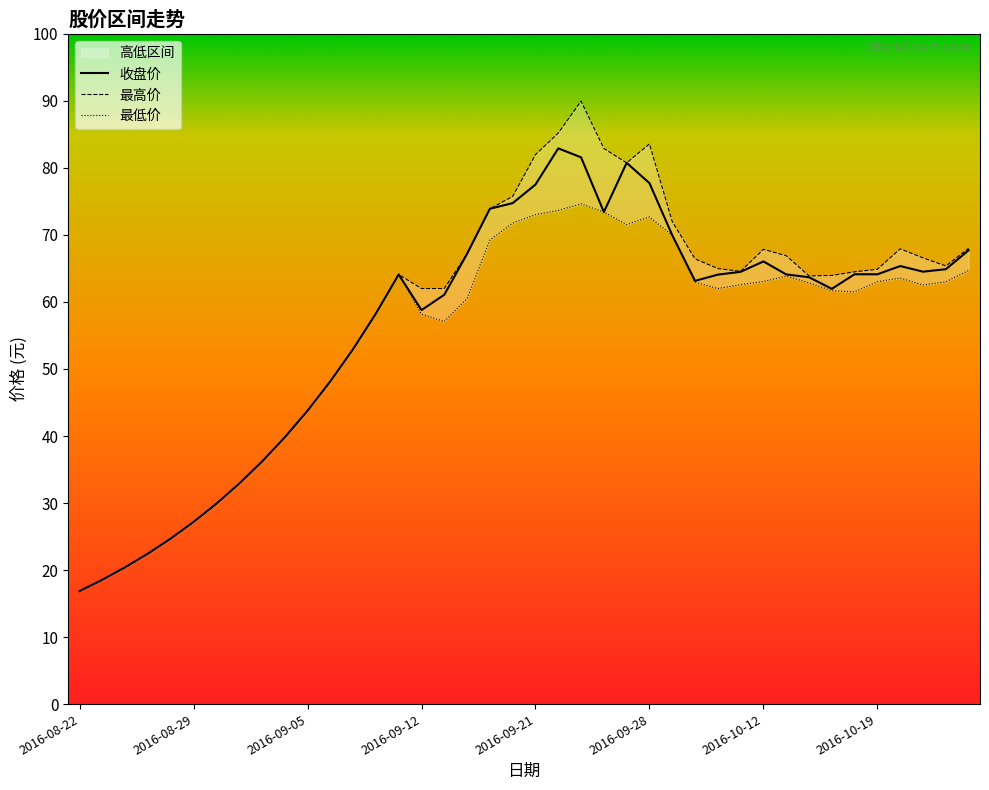

The value of 最高价 at 2016-10-13 is 66.9. True or false?

True